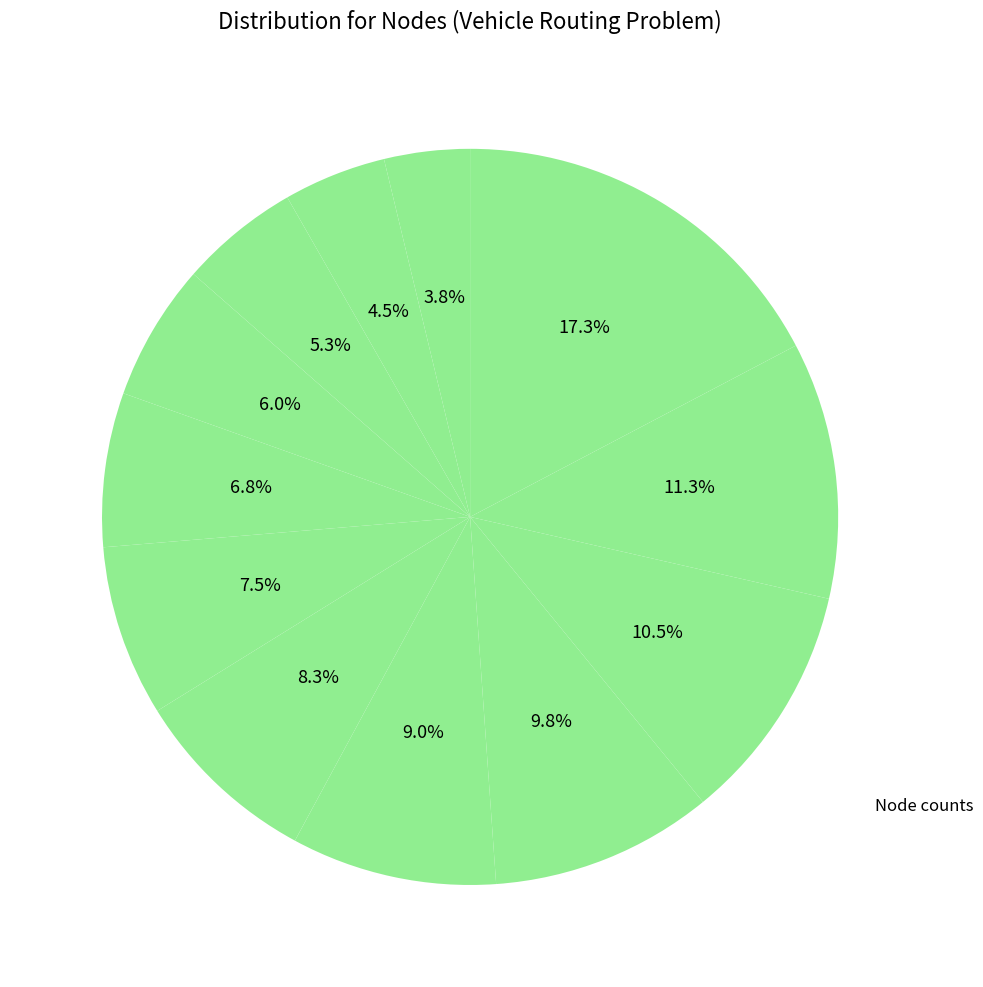

How many segments does this pie chart have?

12